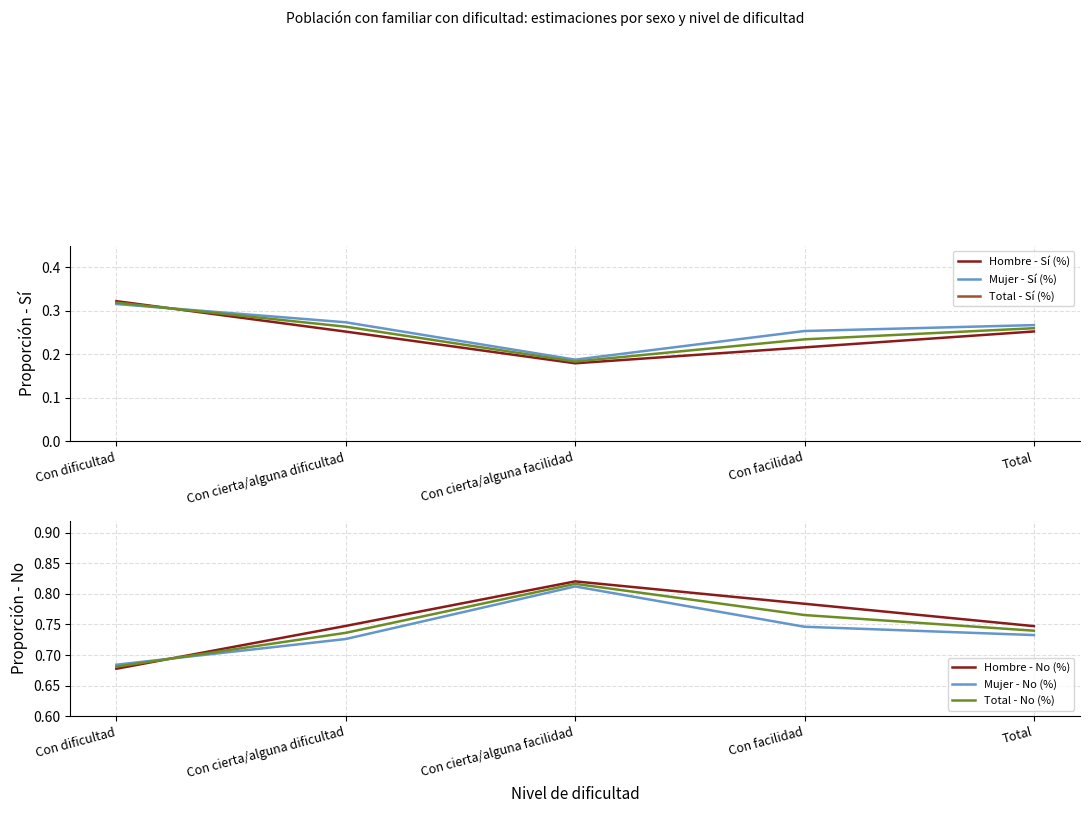

At how many categories does at least one series exceed 0?

5